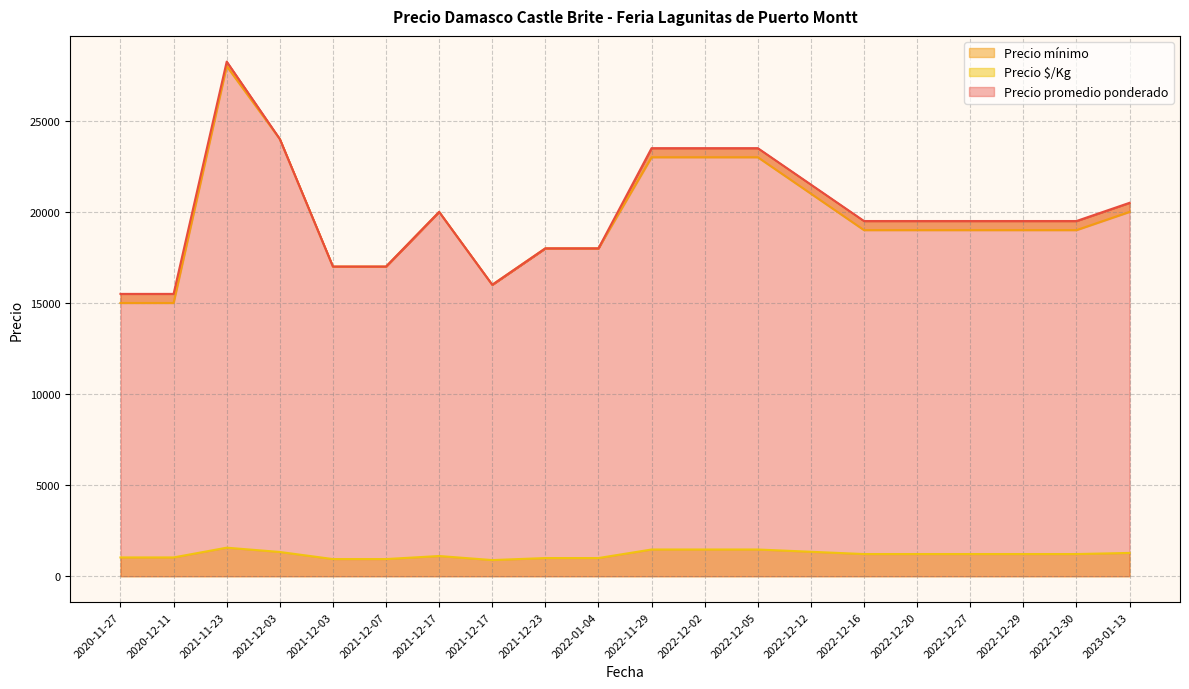

What are all the series names shown in the legend?

Precio $/Kg, Precio promedio ponderado, Precio mínimo